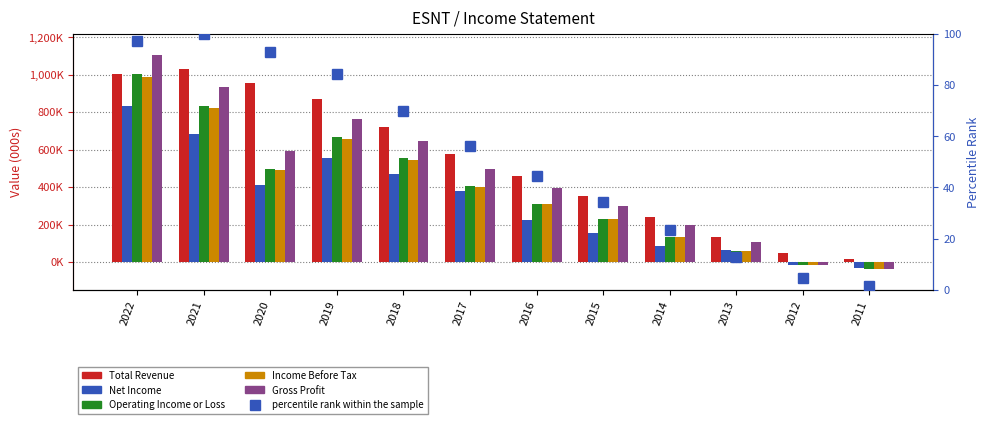

The value of Gross Profit at 2013 is 71750.9. True or false?

False